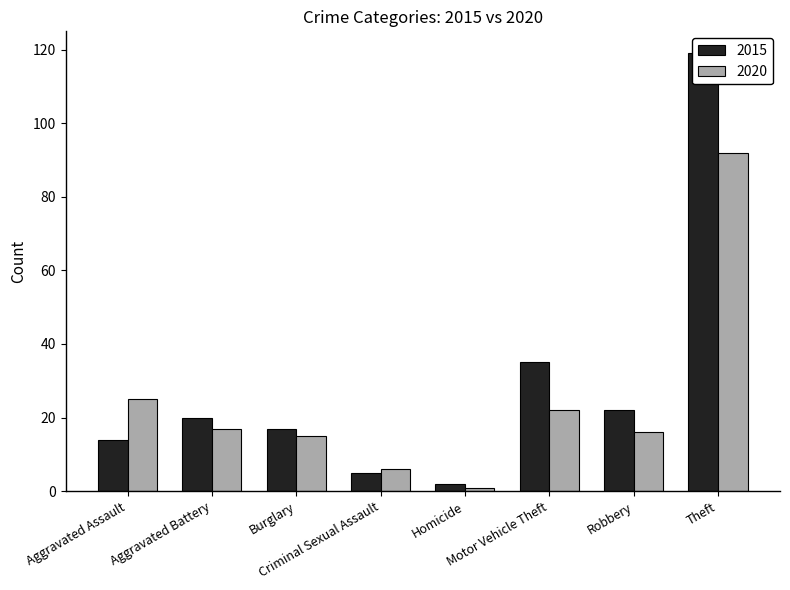

At which category is the sum across all series the highest?

Theft